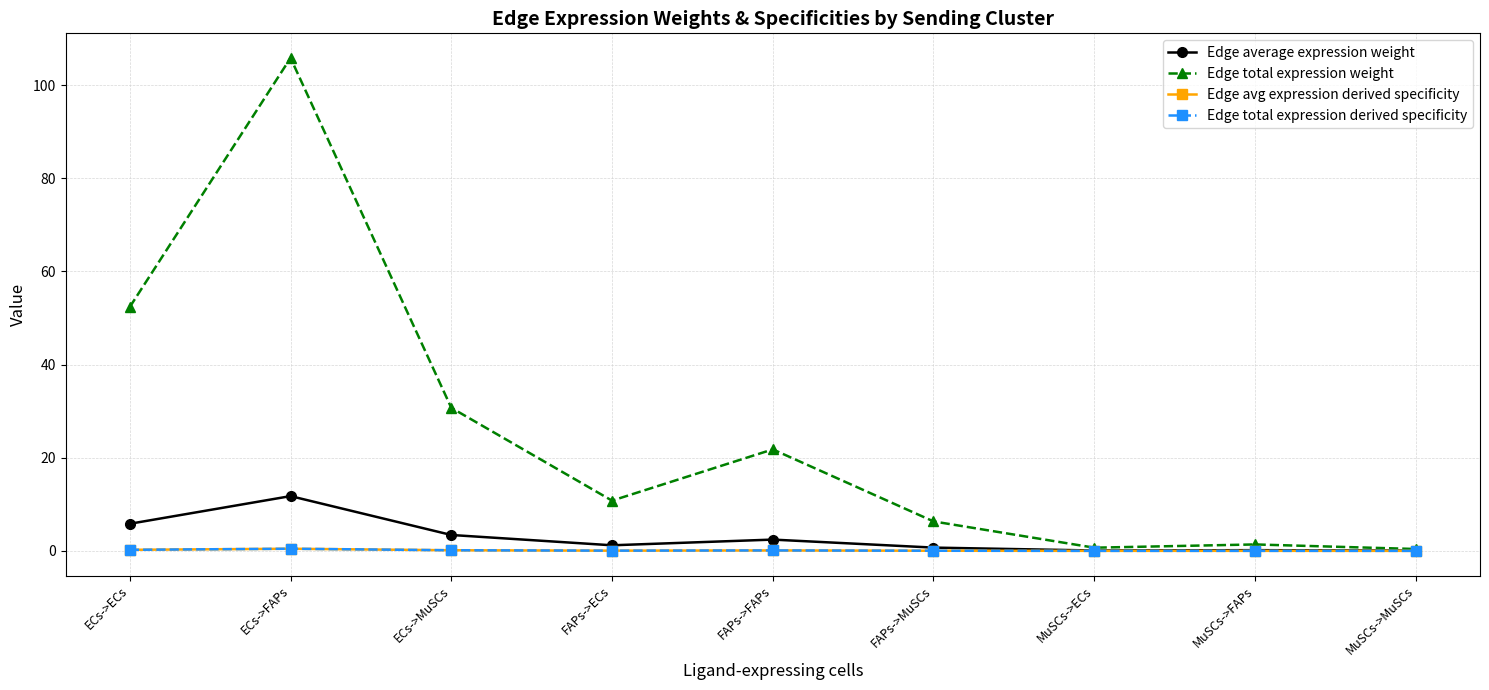

Is this an area chart (filled region under the line)?

No